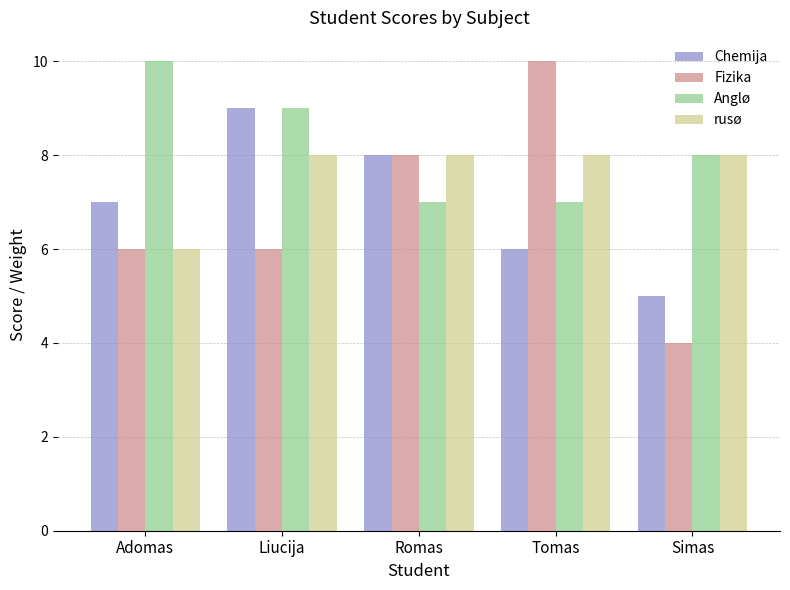

What is the sum of all Fizika values?

34